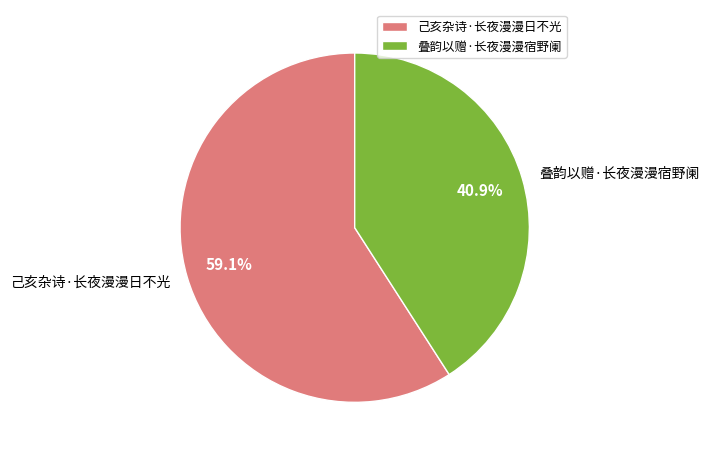

Which slice is the largest?

己亥杂诗·长夜漫漫日不光